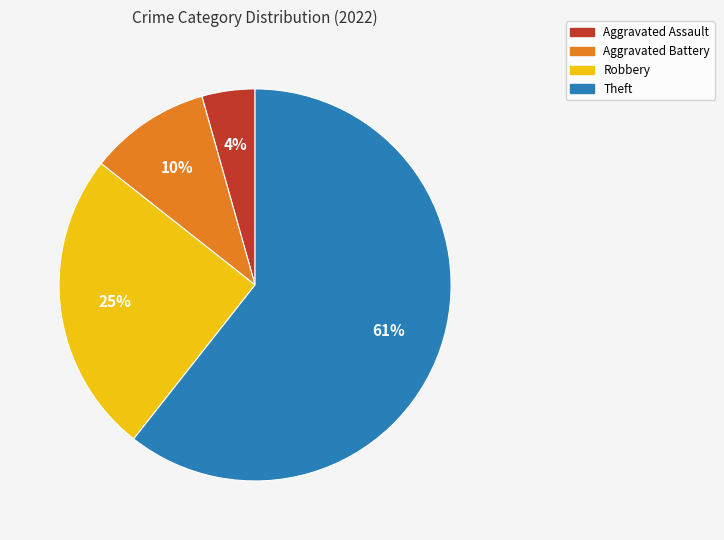

To the nearest percent, what is the difference between the Robbery and Aggravated Assault slice percentages?

21%